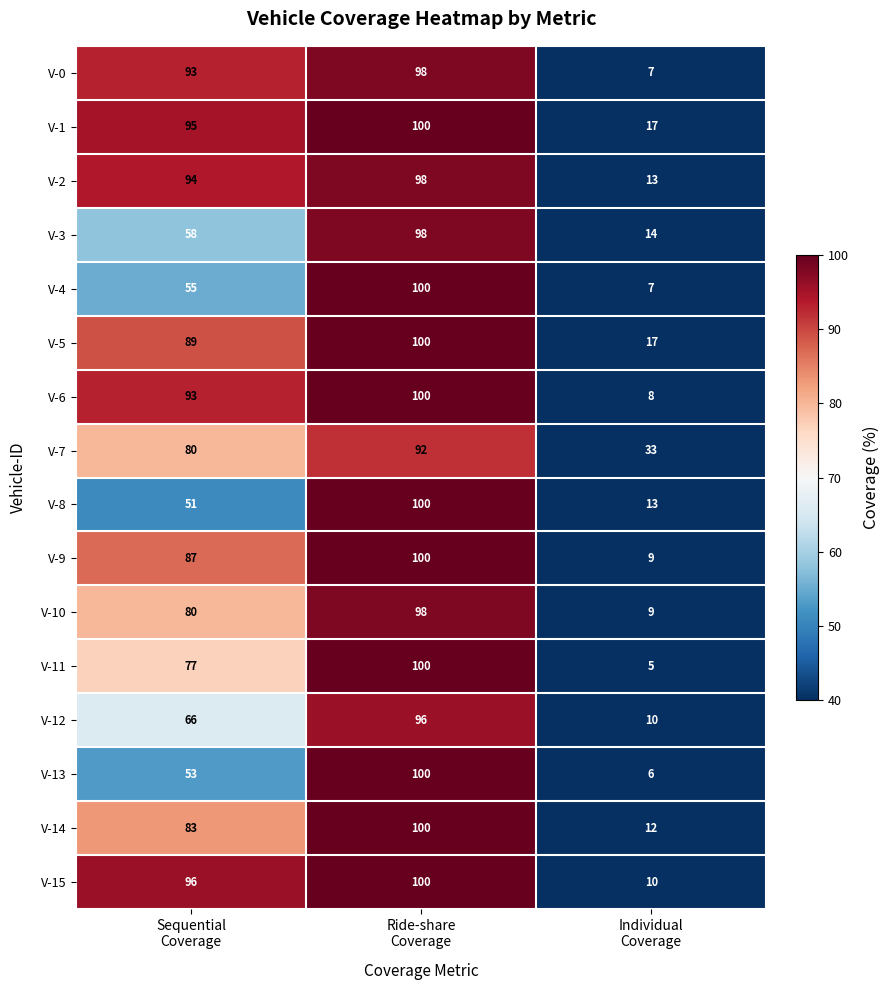

At how many categories does at least one series exceed 84?

2